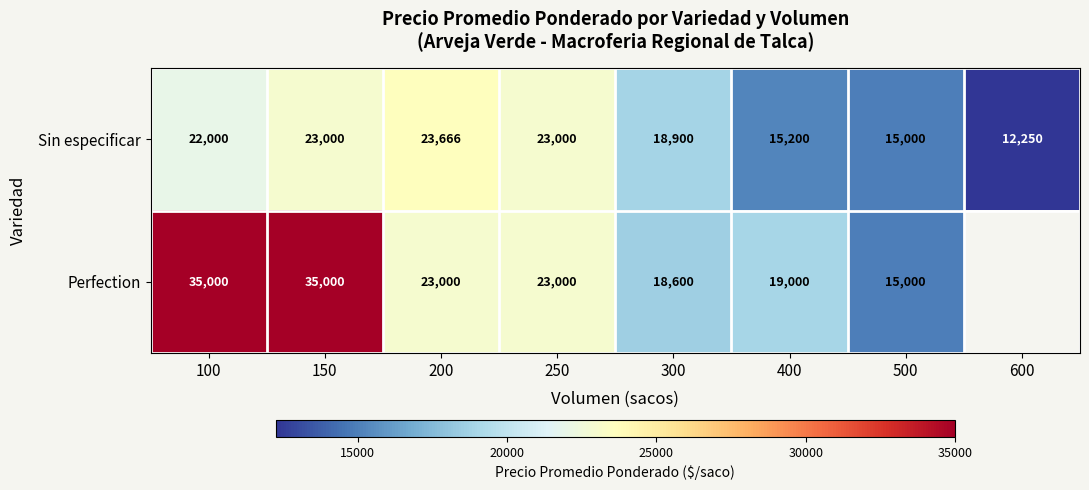

The Perfection series shows 27289 at 400. True or false?

False